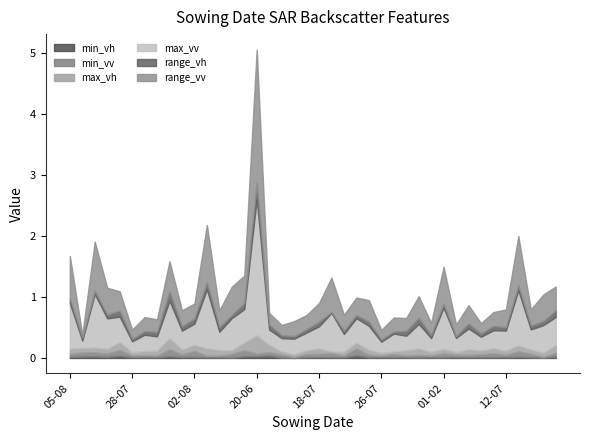

At how many categories does at least one series exceed 0?

40